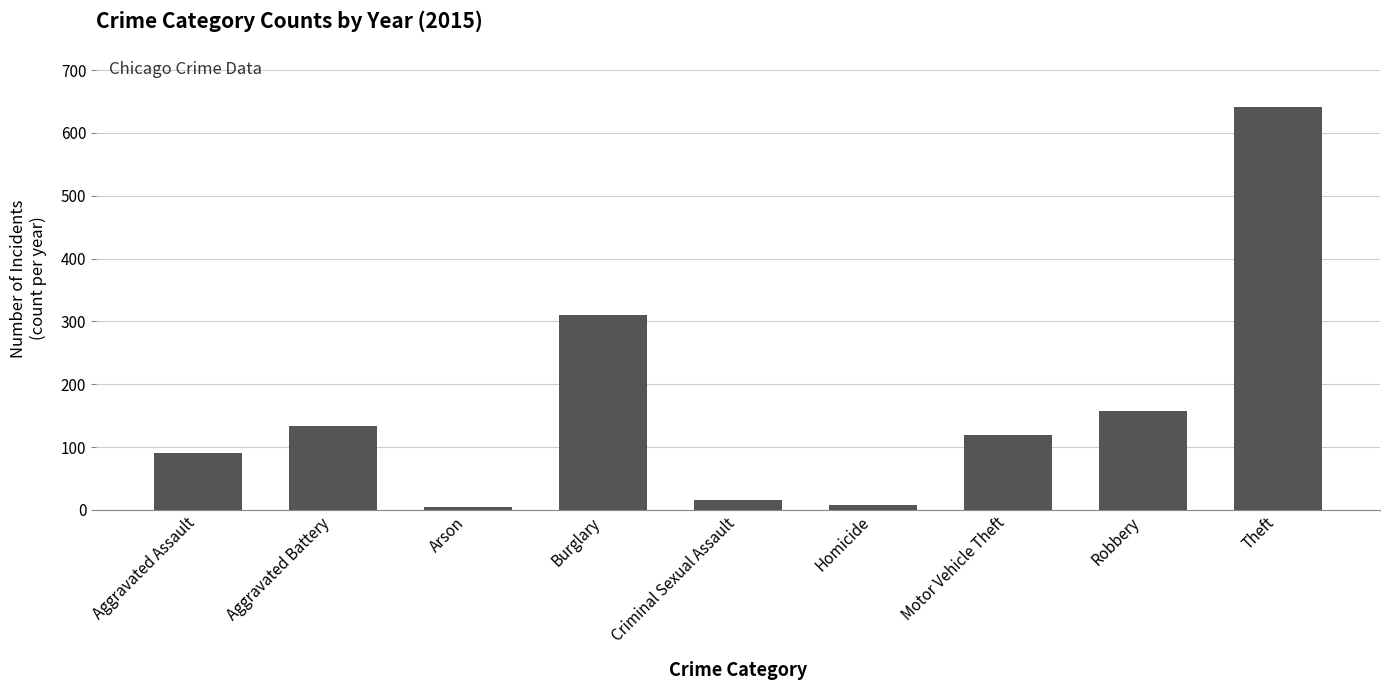

True or false: the data shows 310 at Burglary.

True